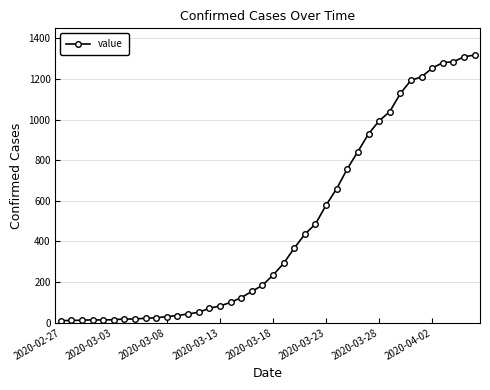

What is the average value?

466